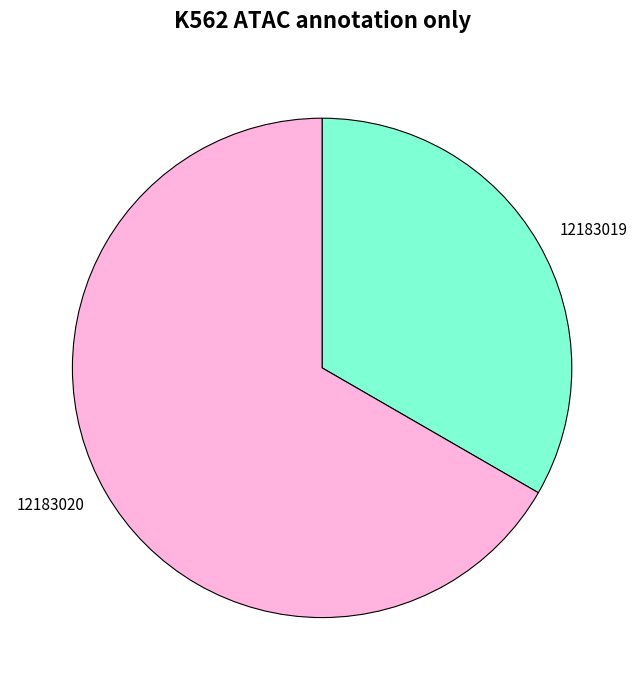

Does 12183019 account for over 50% of the chart?

No